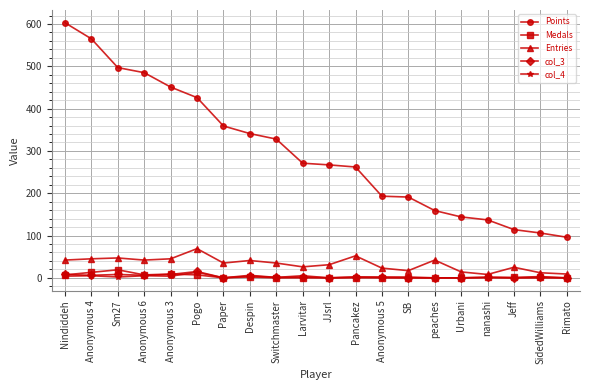

How many distinct data groups are displayed?

5